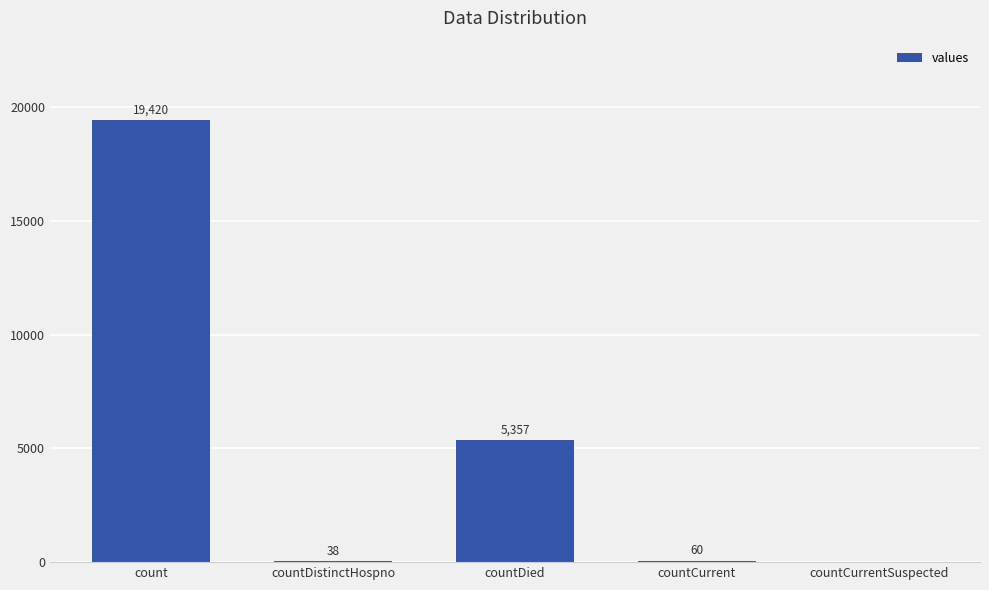

The value at countCurrentSuspected is 0. True or false?

True